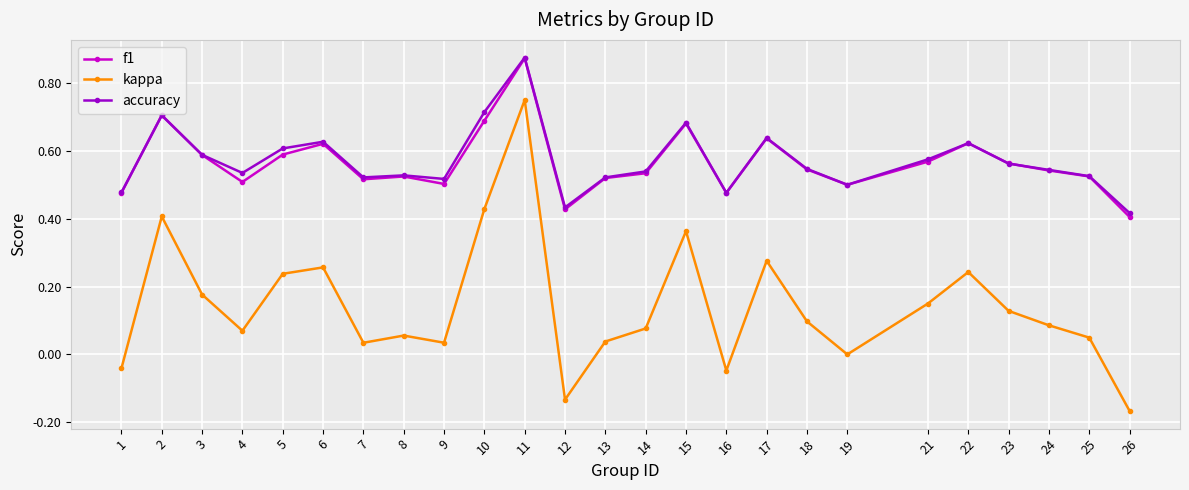

The accuracy series shows 0.5 at 7. True or false?

True